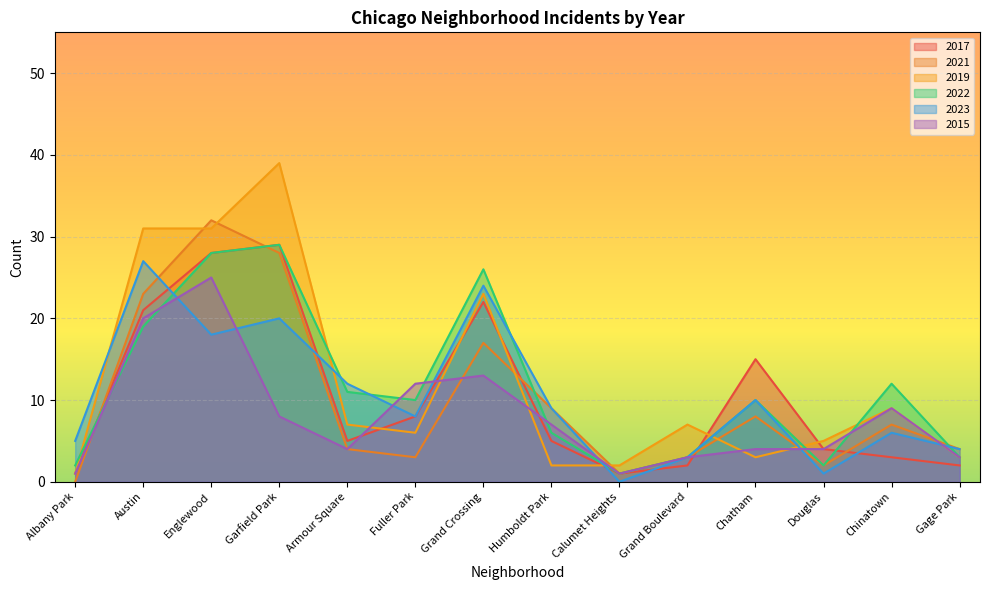

At which category does the chart reach its peak across all series?

Garfield Park